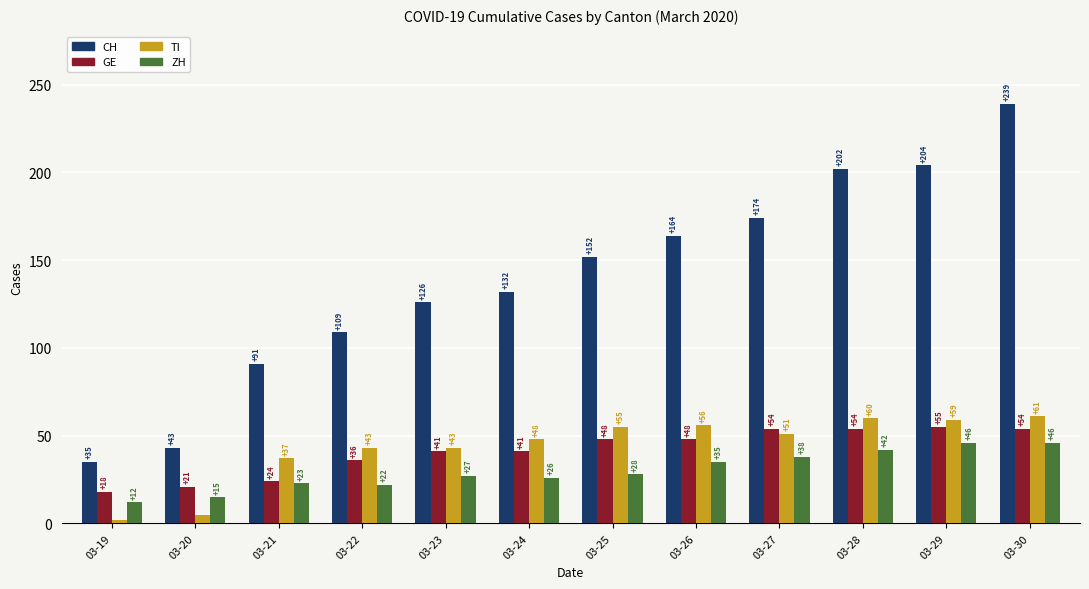

Does the chart contain any negative values?

No